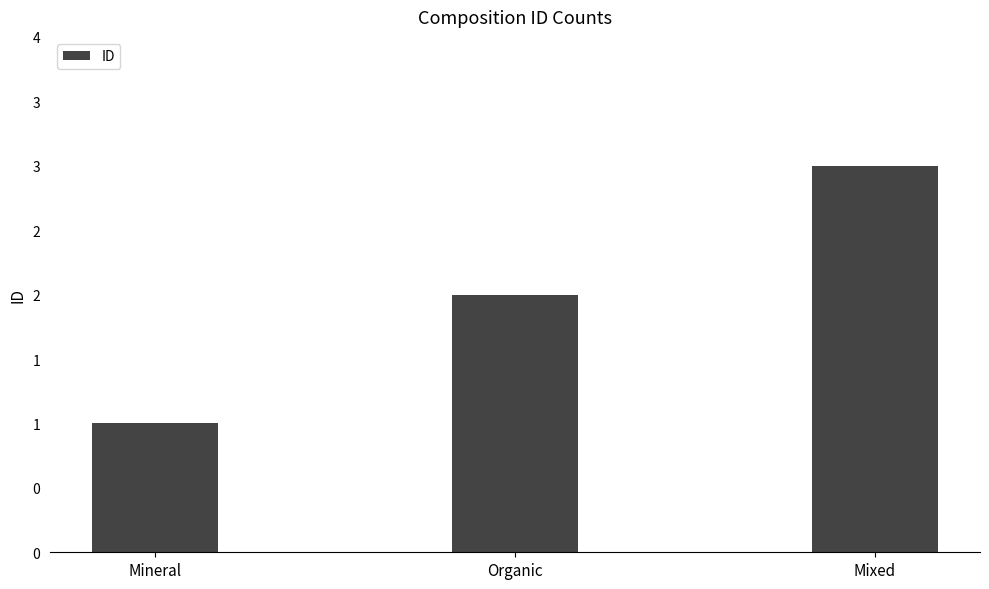

Where is the data nearest to the value 2?

Organic